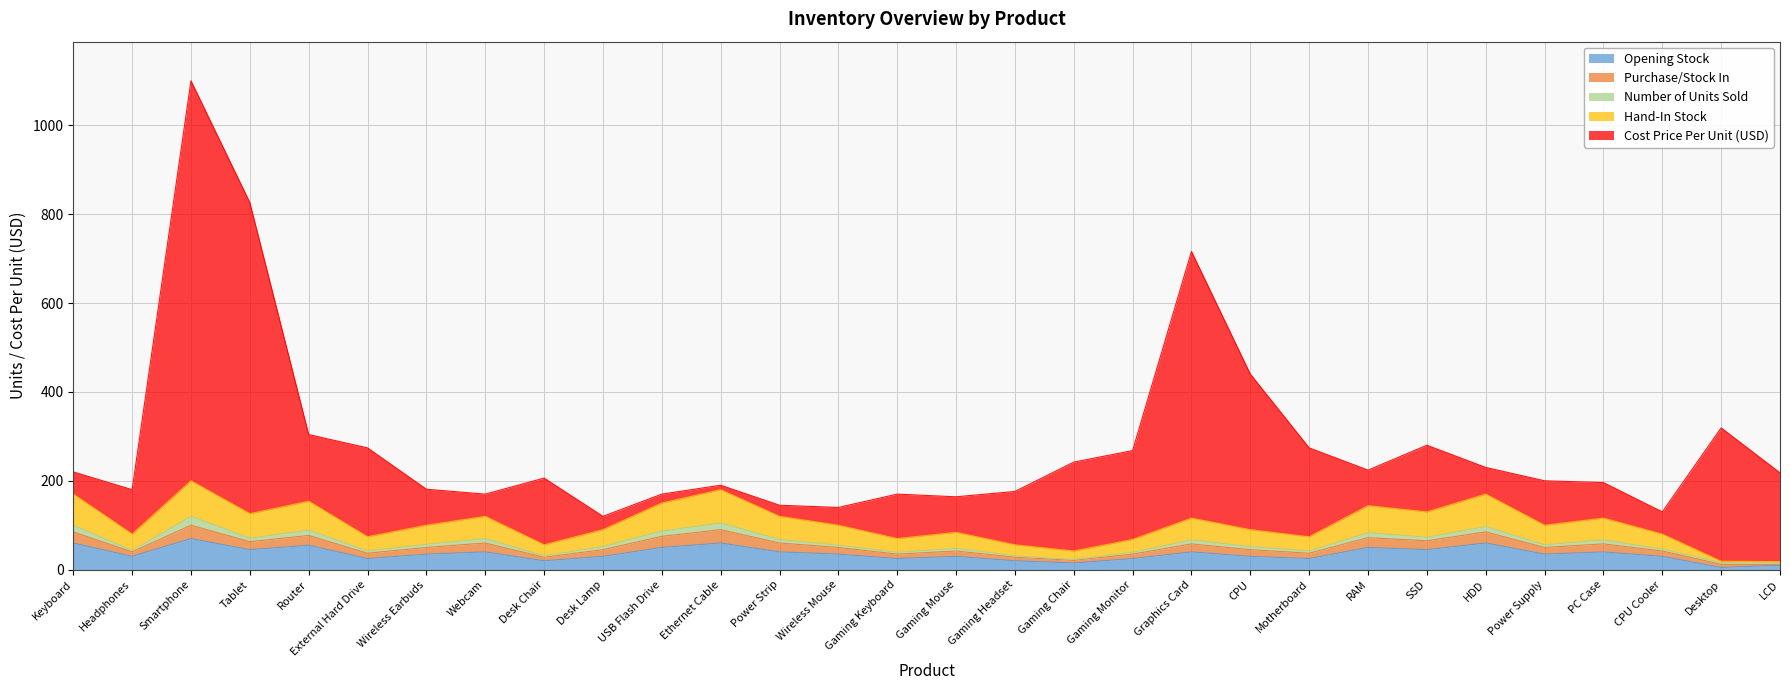

What is the label of the 23rd point from the right?

Webcam